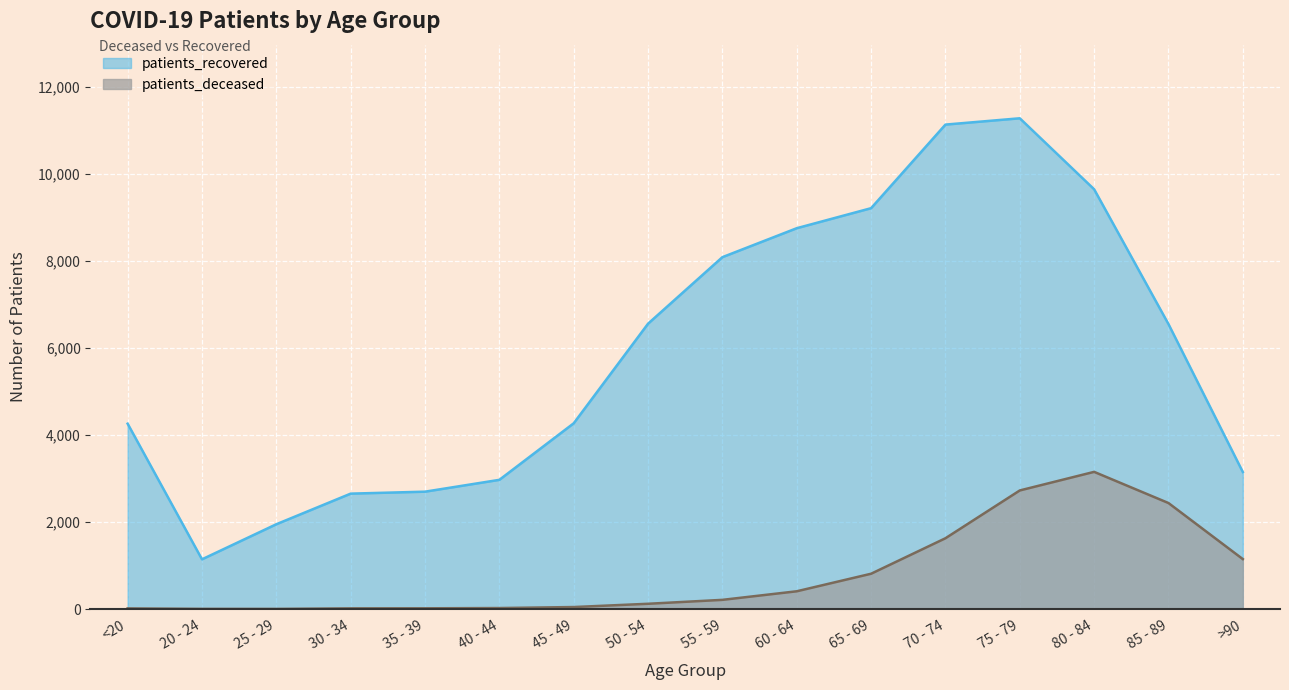

What are all the series names shown in the legend?

patients_recovered, patients_deceased